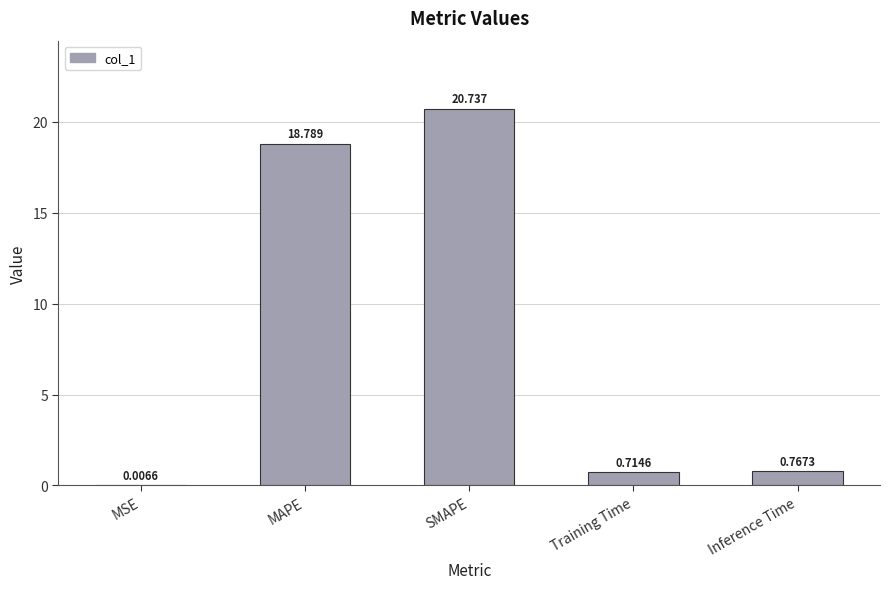

Which label corresponds to the largest value in the chart?

SMAPE